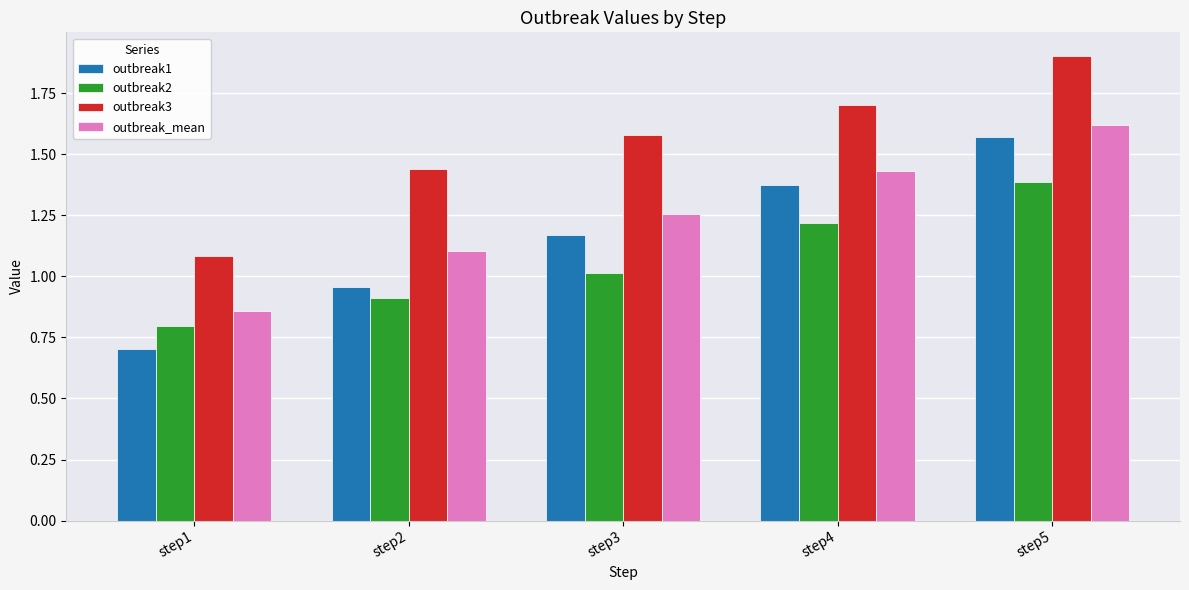

At which category is the sum across all series the highest?

step5